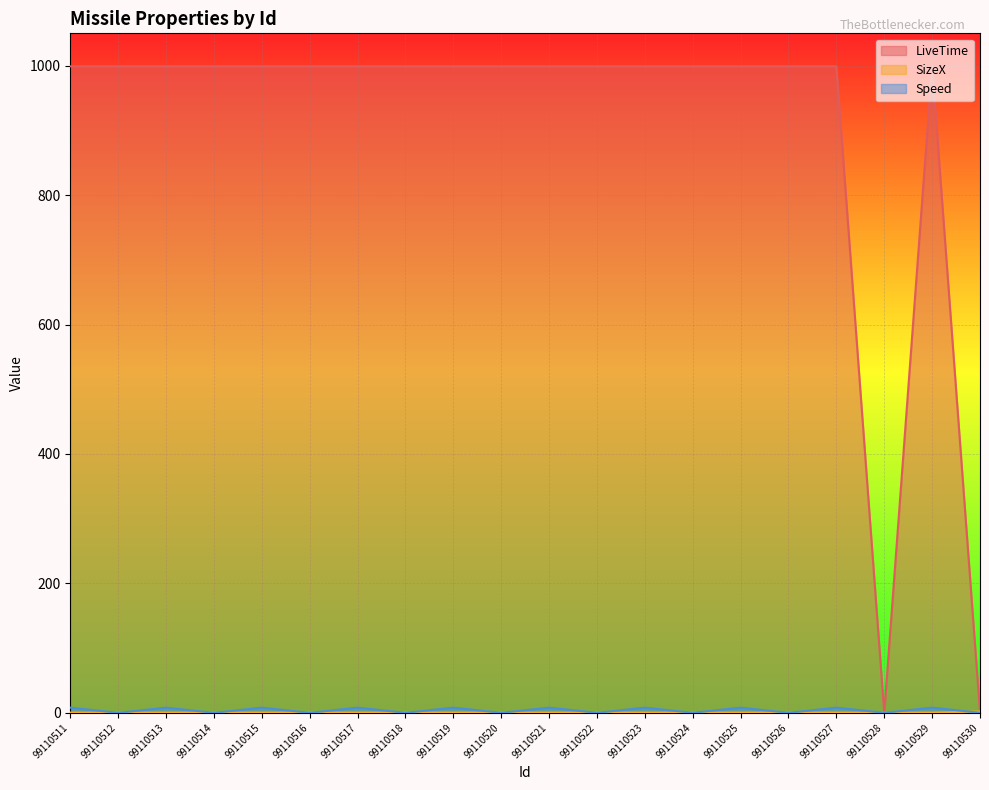

How many data points does each series have?

20